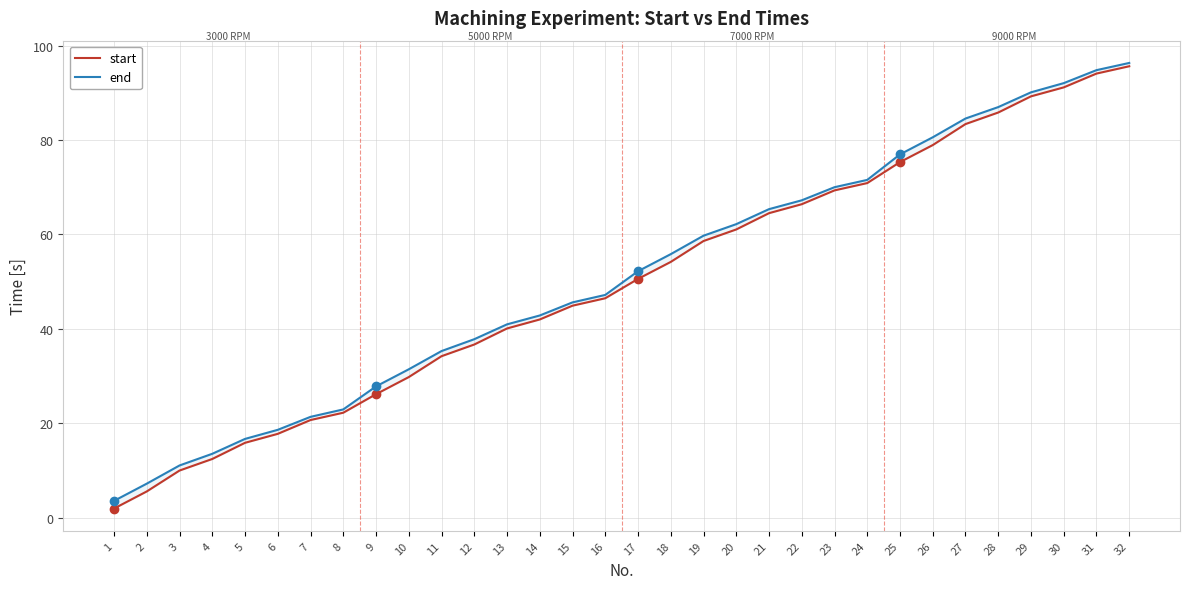

Which series has the largest total across all categories?

end